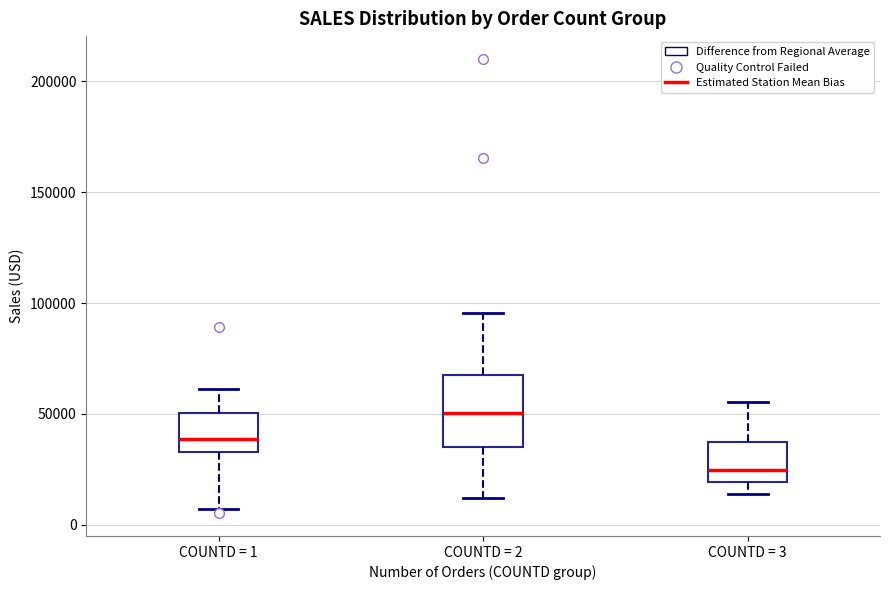

Reading left to right, transcribe this box plot: for each box, give where its median line is, the range the box spans, and where its two whiskers end, as read against the y-axis. The values are not printed on the chart, so give them approximately, as read against the axis.

COUNTD = 1: median 40000, box 35000 to 50000, whiskers 5000 to 60000
COUNTD = 2: median 50000, box 35000 to 65000, whiskers 10000 to 95000
COUNTD = 3: median 25000, box 20000 to 35000, whiskers 15000 to 55000